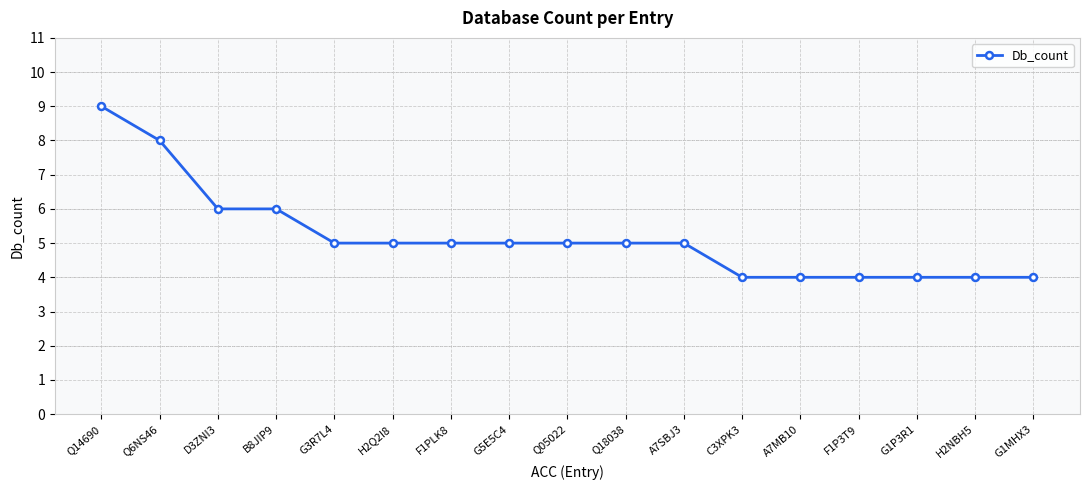

What value does the data have at Q6NS46?

8